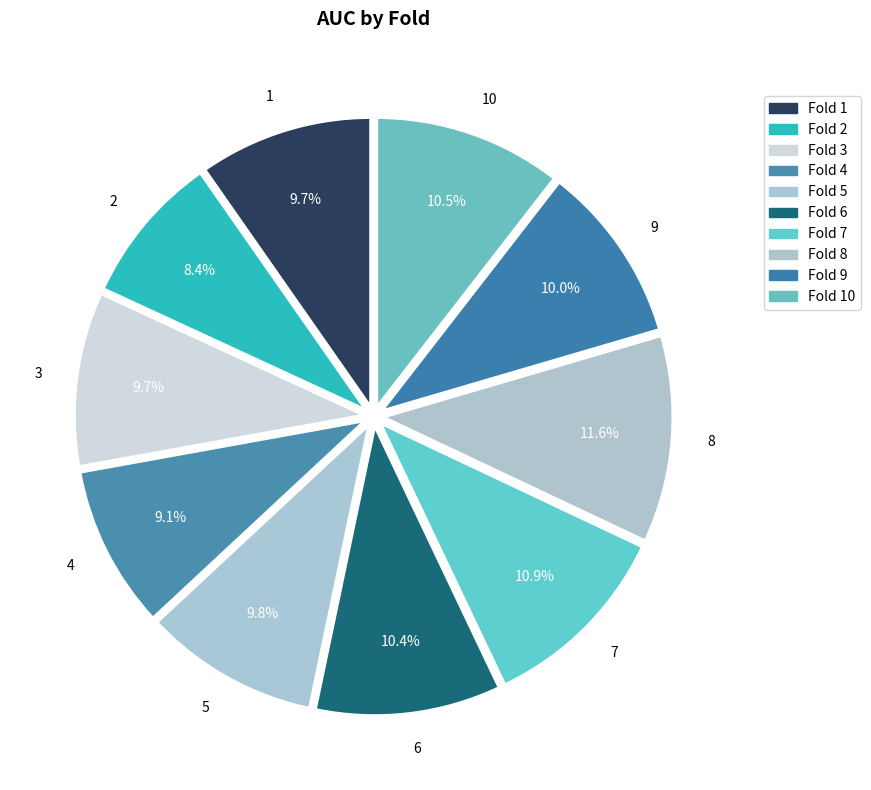

What percentage is the 9 slice, to the nearest percent?

10%